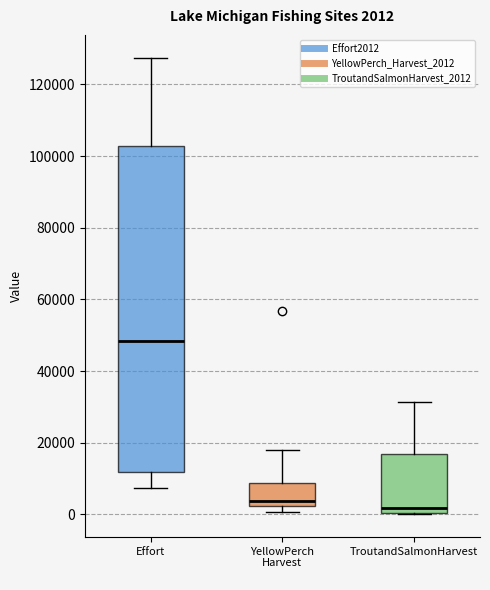

Comparing the boxes themselves (not the whiskers), which one is the tallest?

Effort